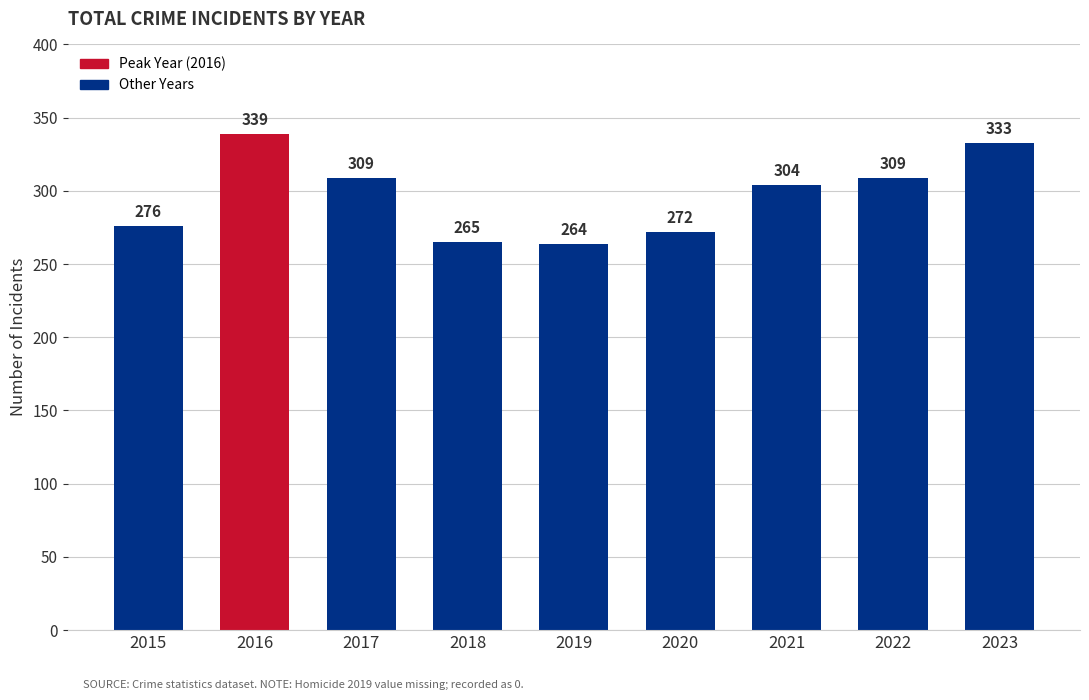

Does the chart contain any negative values?

No